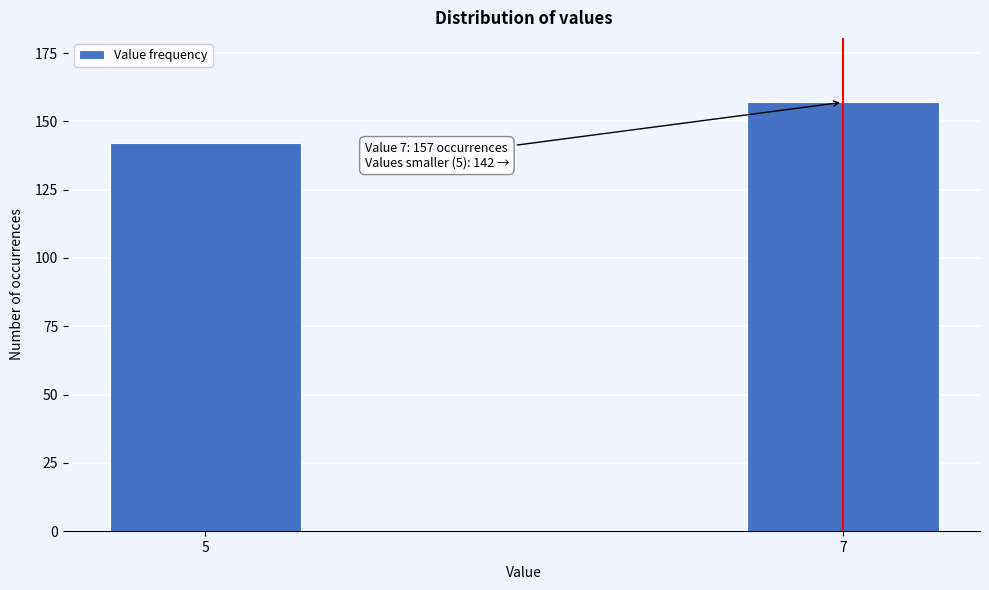

Reading right to left, extract all data points from this chart.

157	142